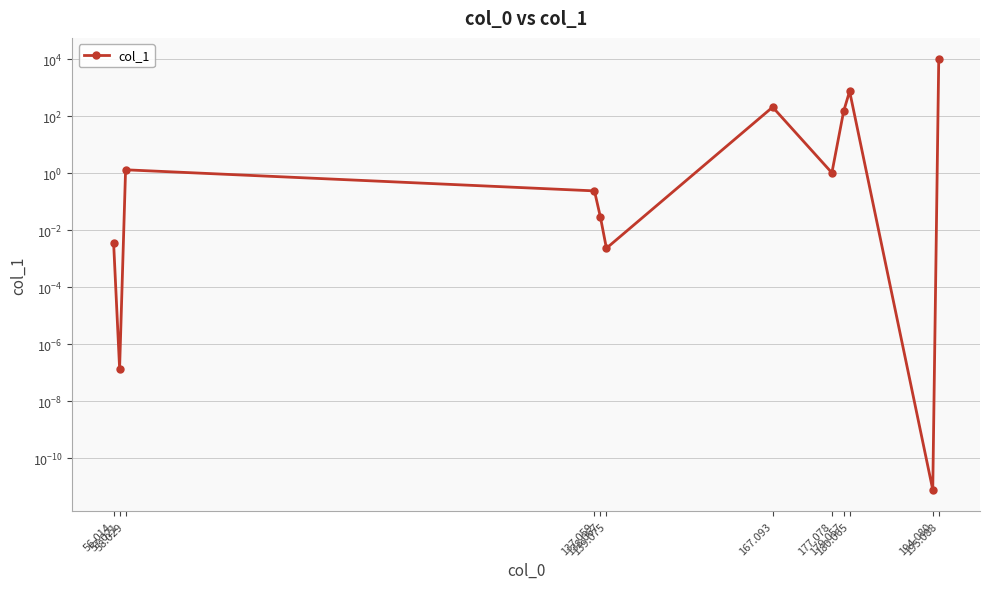

The chart shows a value of 340.0 at 180.065. True or false?

False